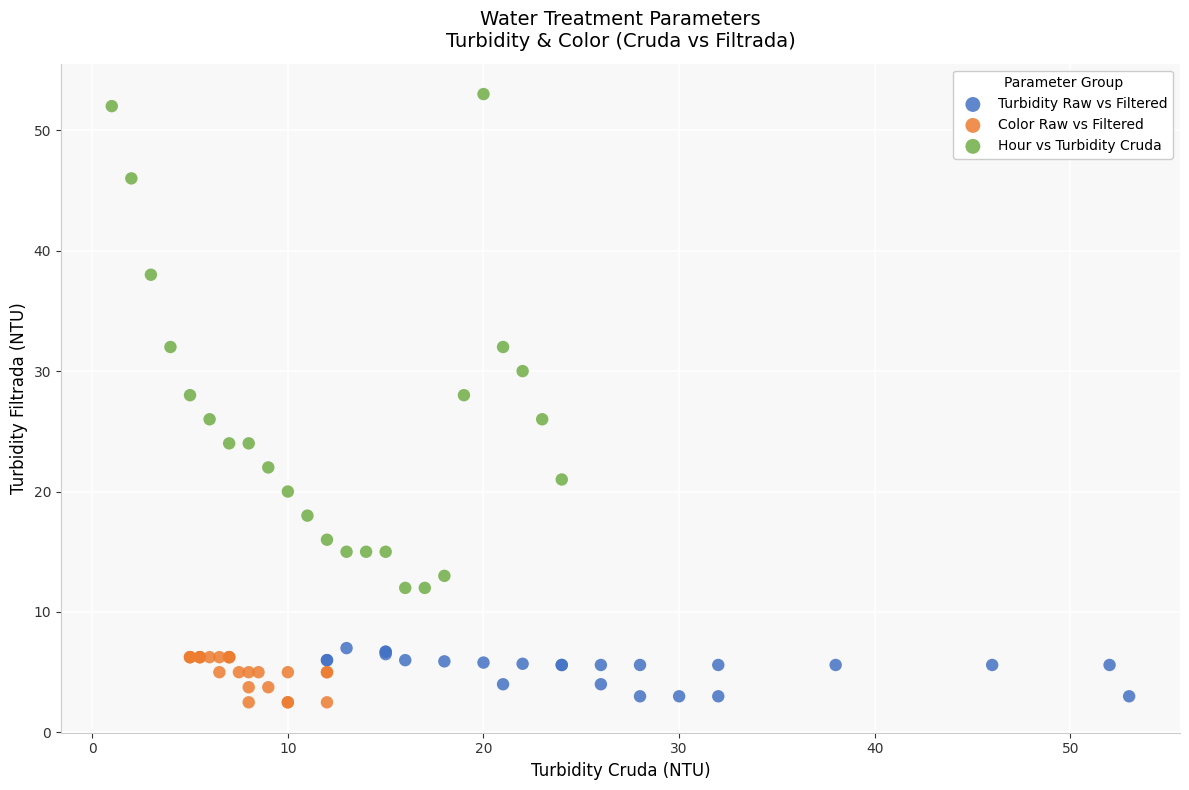

Which series has the largest Y range (max minus min)?

Hour vs Turbidity Cruda